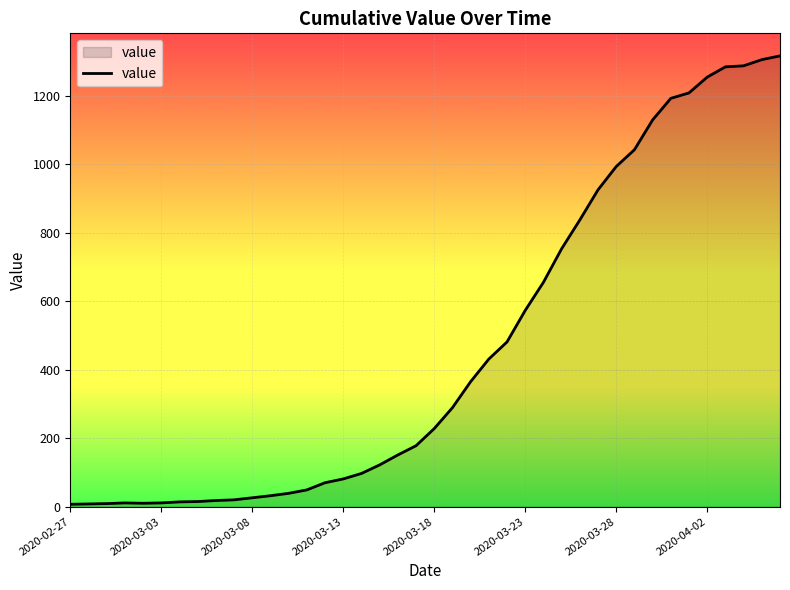

What is the sum of all values?

18515